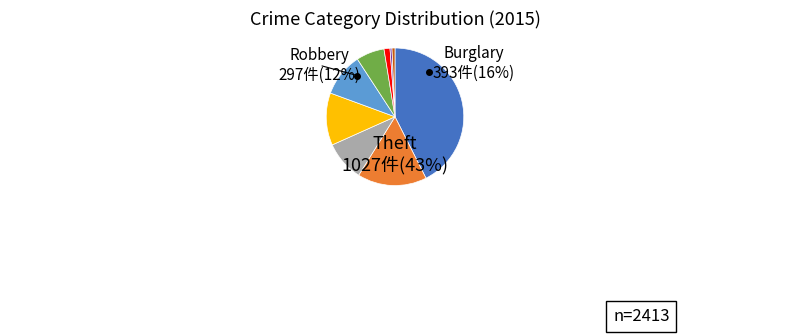

What is the change in value from Aggravated Battery to Homicide?

-229